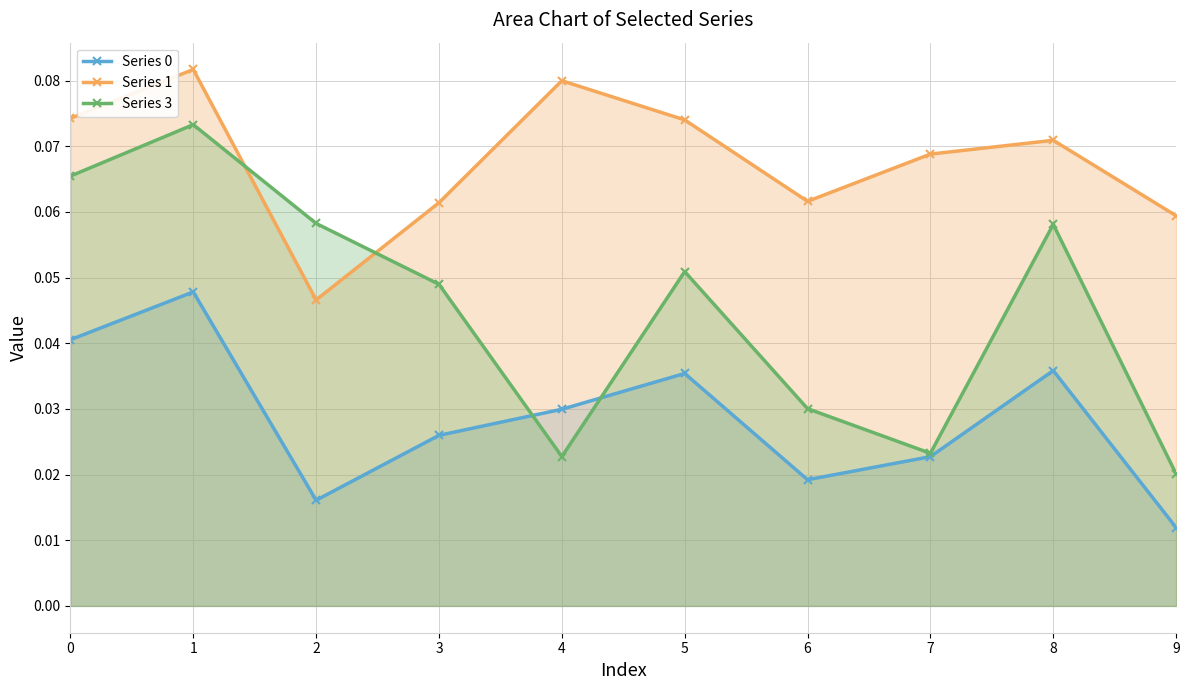

Where is the first local minimum for Series 1?

2